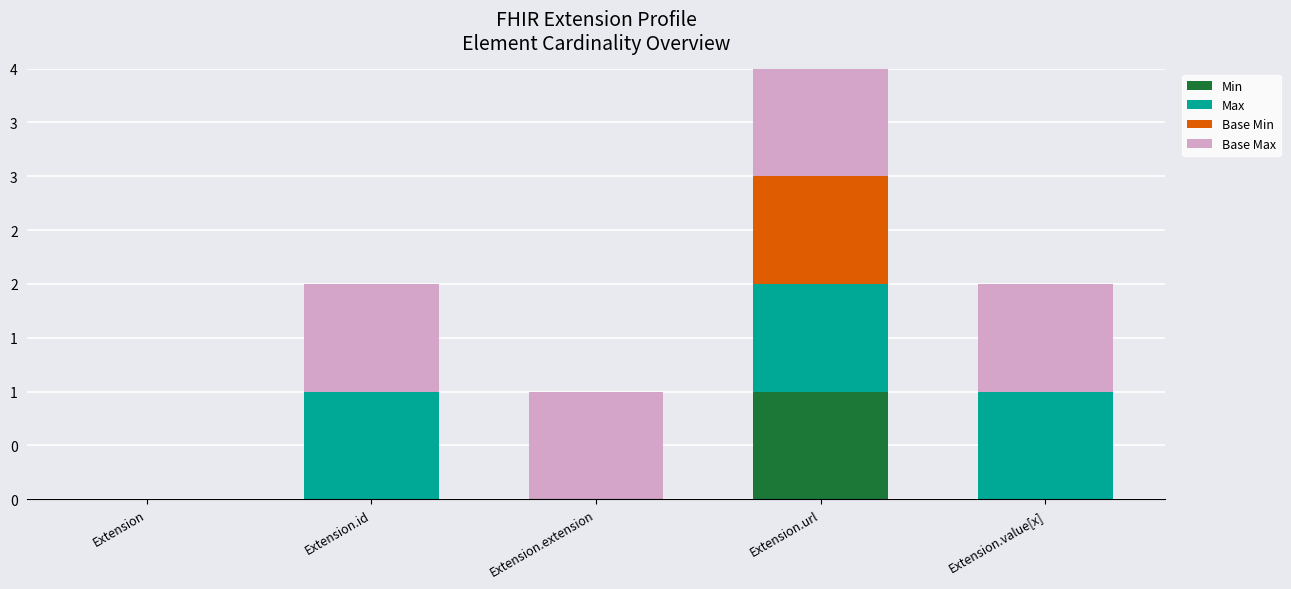

Which series has the widest spread of values?

Min